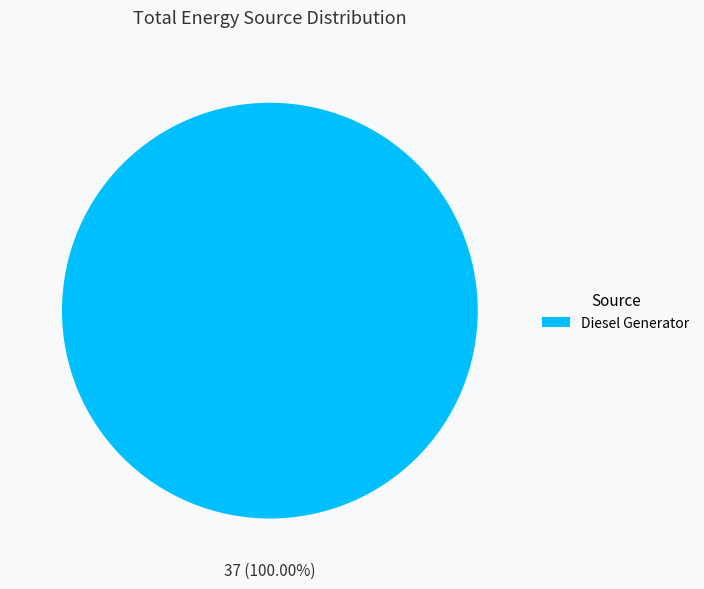

What is the majority slice?

Diesel Generator